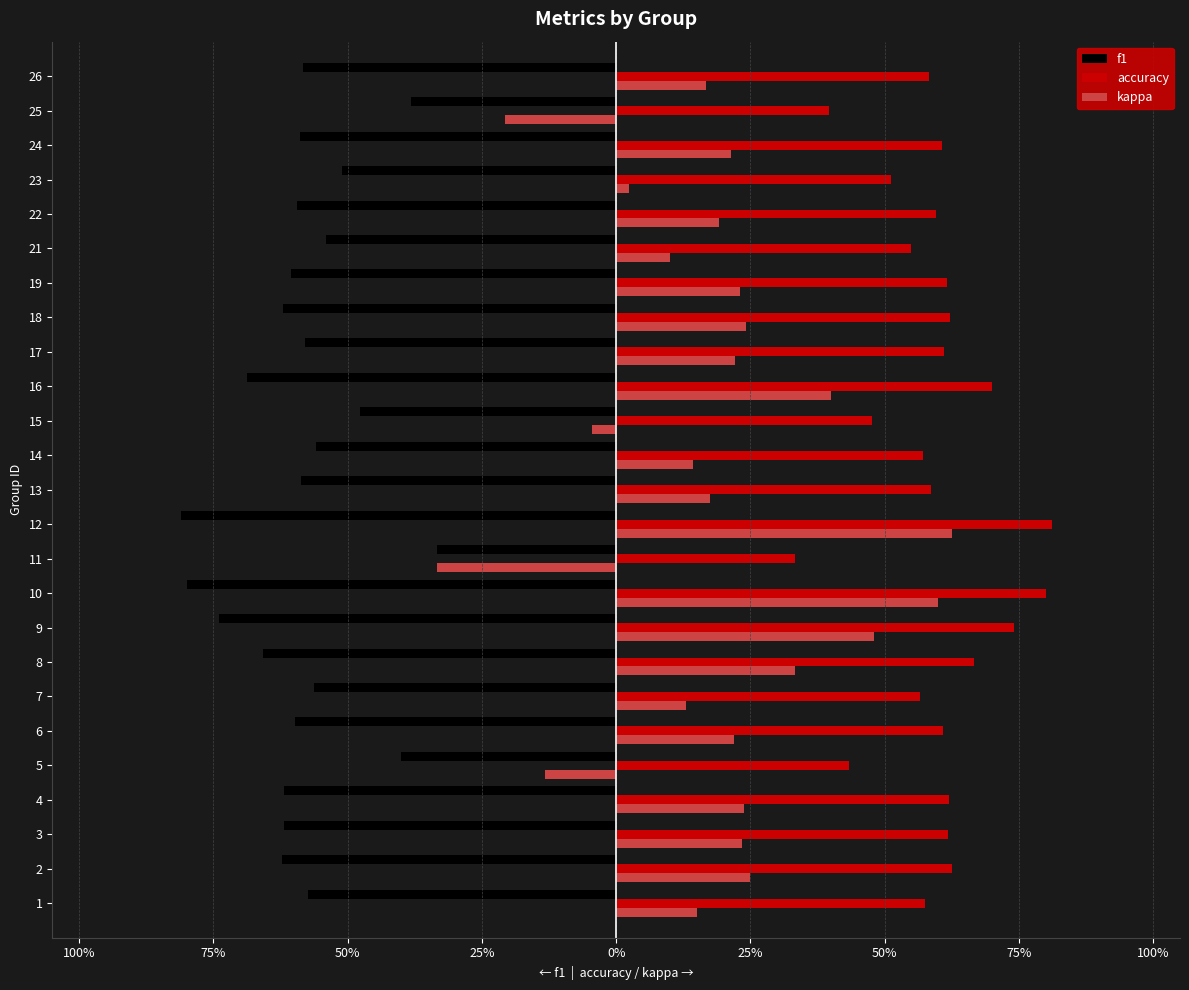

What is the sum of all f1 values?

-14.6